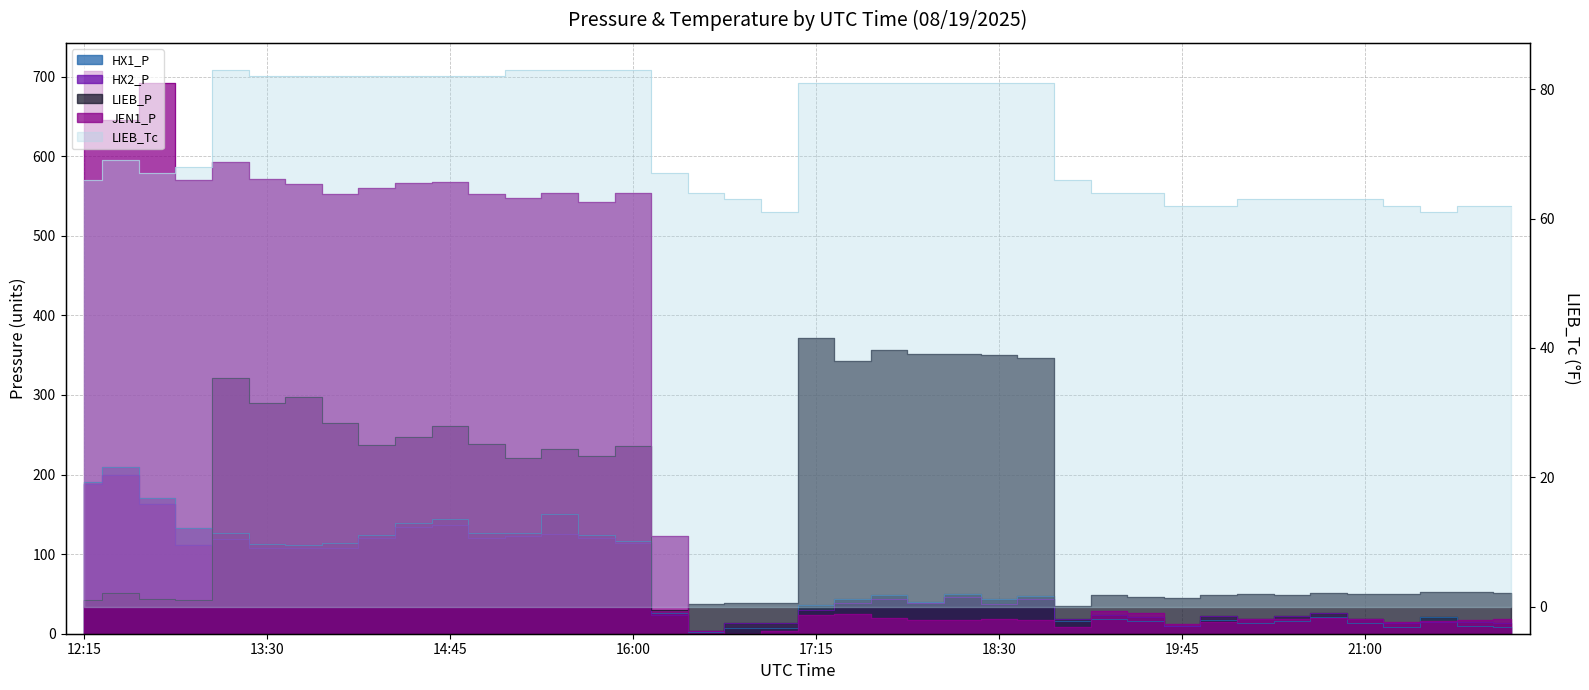

Between 12:45 and 18:45, which series saw the biggest shift?

JEN1_P